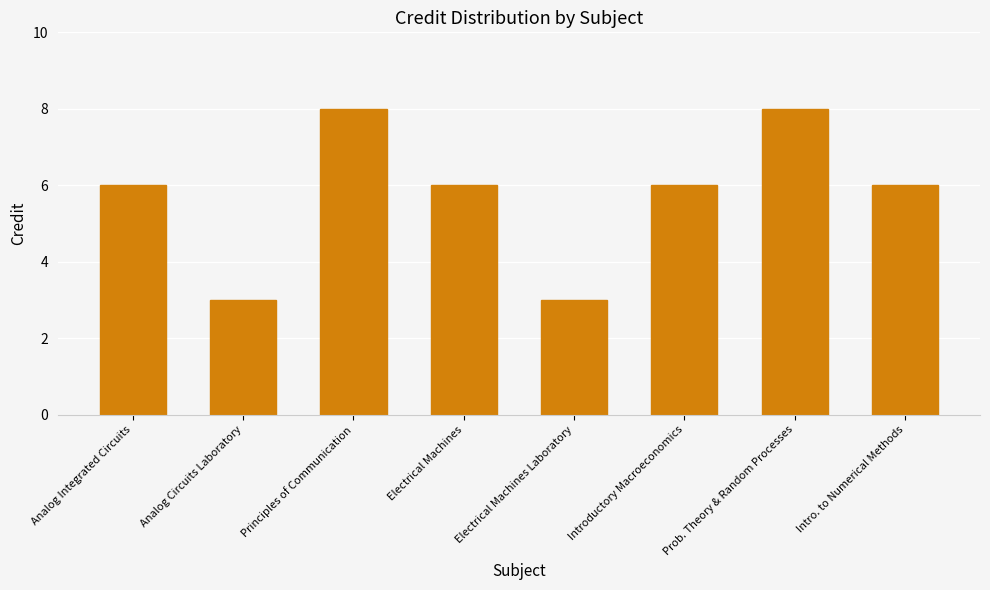

What is the approximate value at Electrical Machines Laboratory?

3